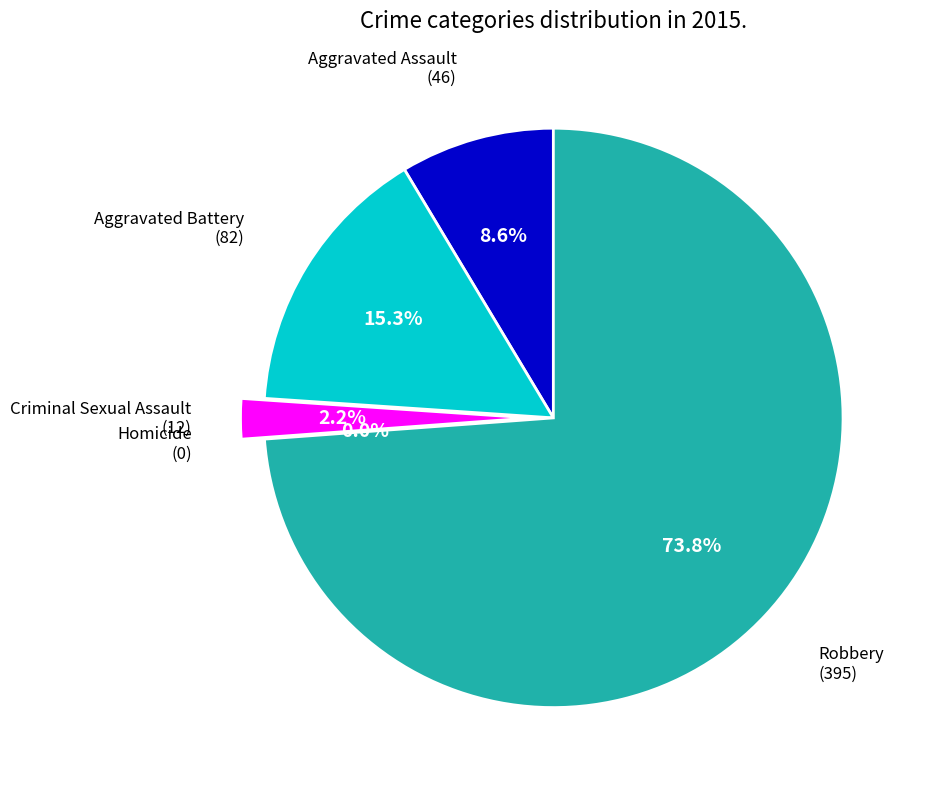

How much of the chart is everything except Robbery?

26.2%